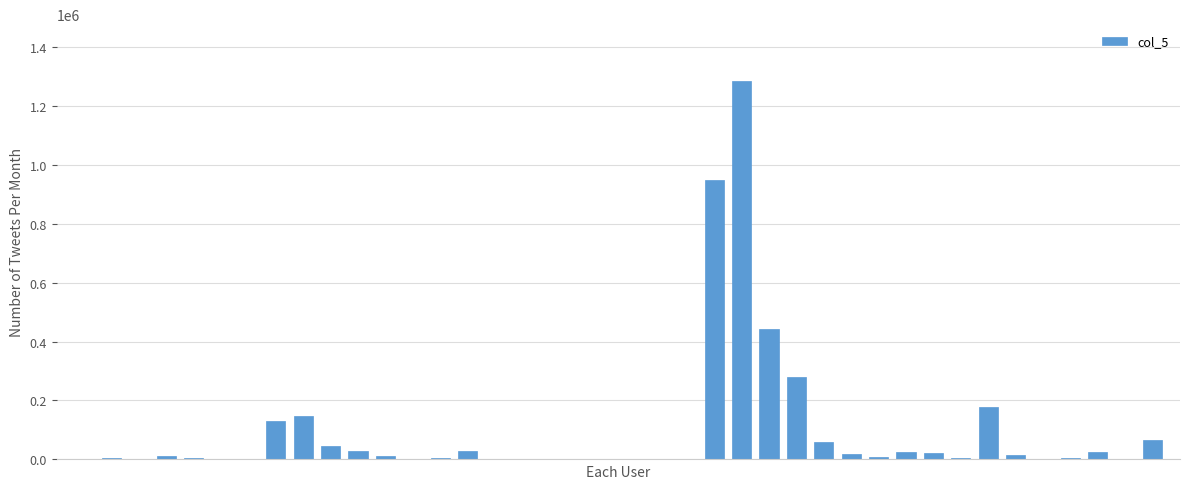

What is the greatest value displayed?

1284000